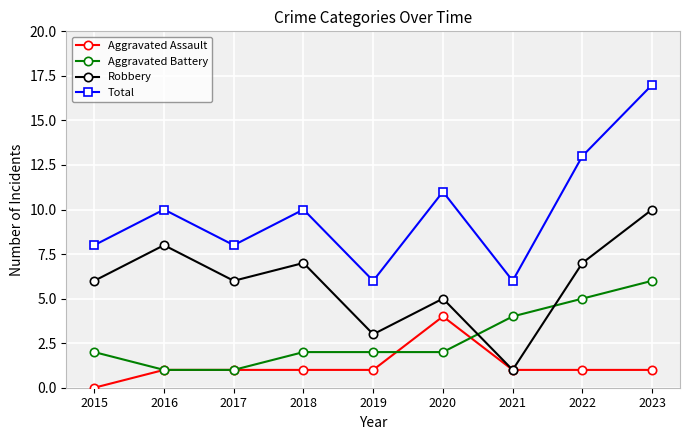

How many distinct data groups are displayed?

4